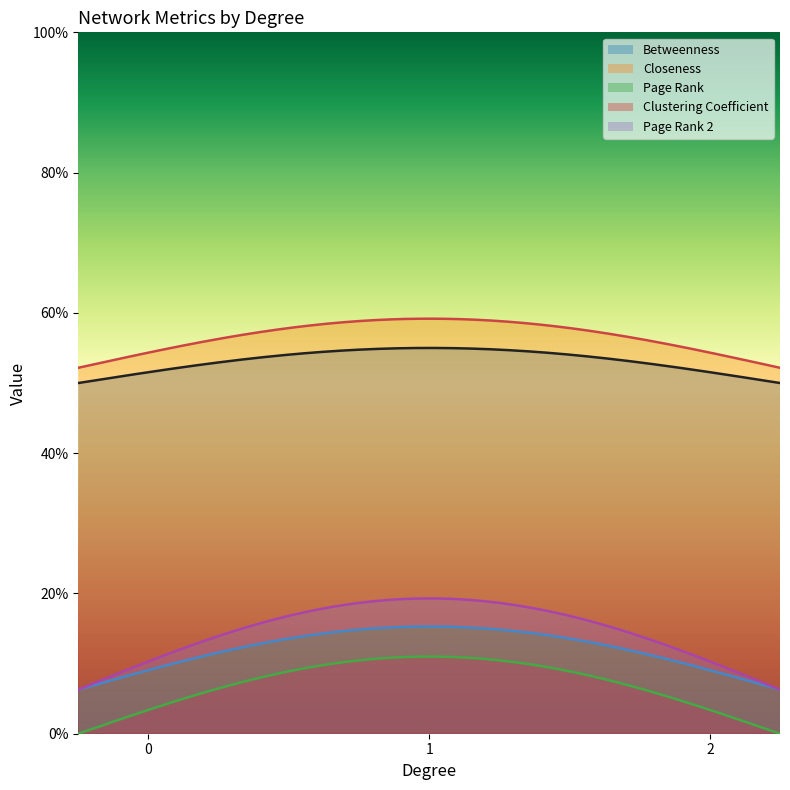

How many categories are shown in the chart?

3